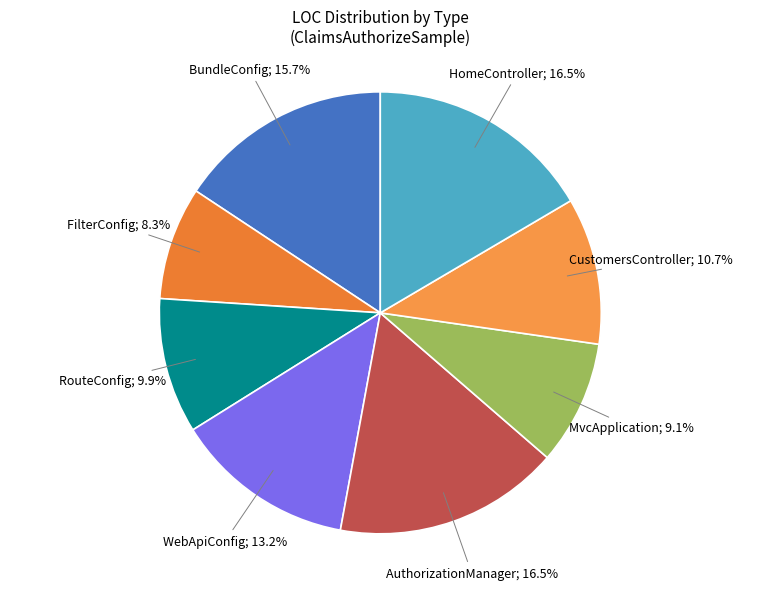

Count the number of slices in the pie.

8